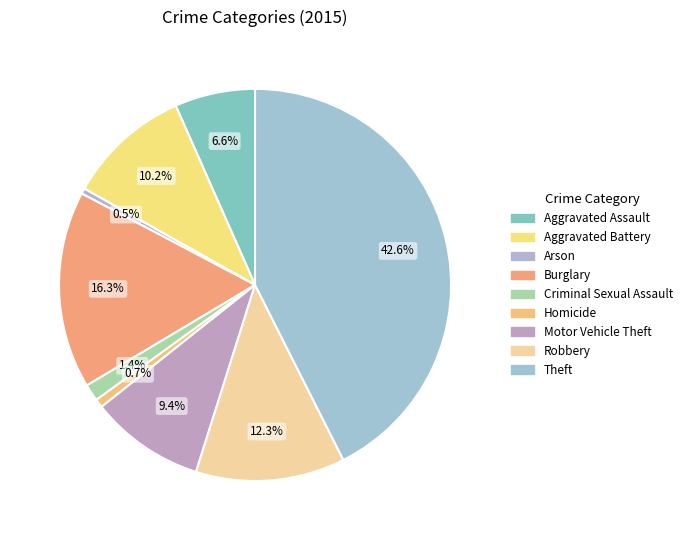

How many slices are in this pie chart?

9